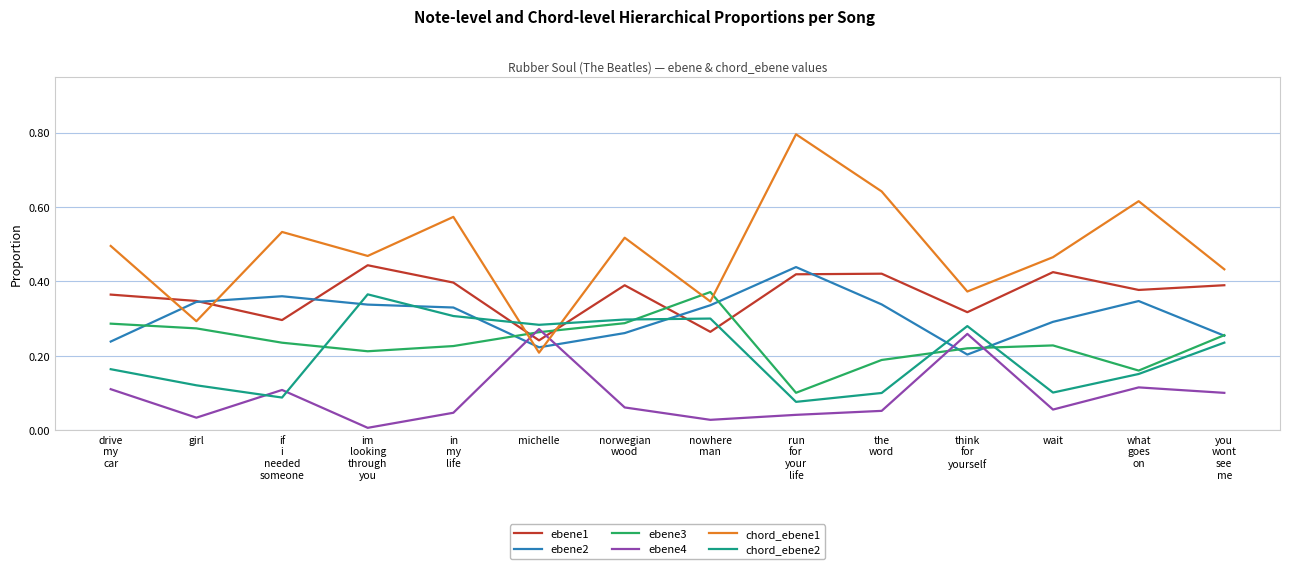

Is it true that ebene2 equals 0.2 at im
looking
through
you?

False